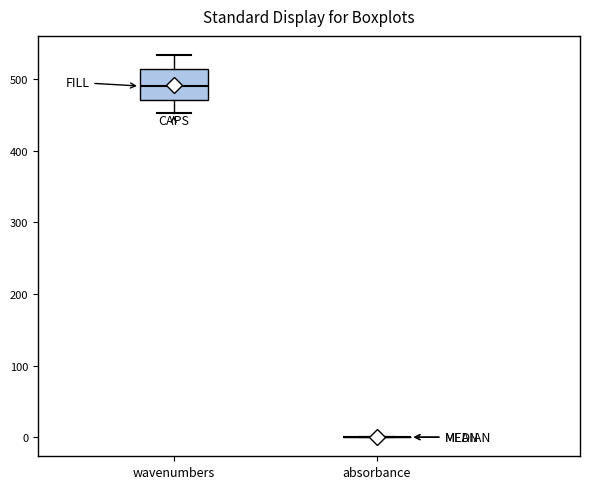

Reading left to right, transcribe this box plot: for each box, give where its median line is, the range the box spans, and where its two whiskers end, as read against the y-axis. The values are not printed on the chart, so give them approximately, as read against the axis.

wavenumbers: median 490, box 470 to 510, whiskers 450 to 530
absorbance: box collapsed to a line at 0, whiskers 0 to 0